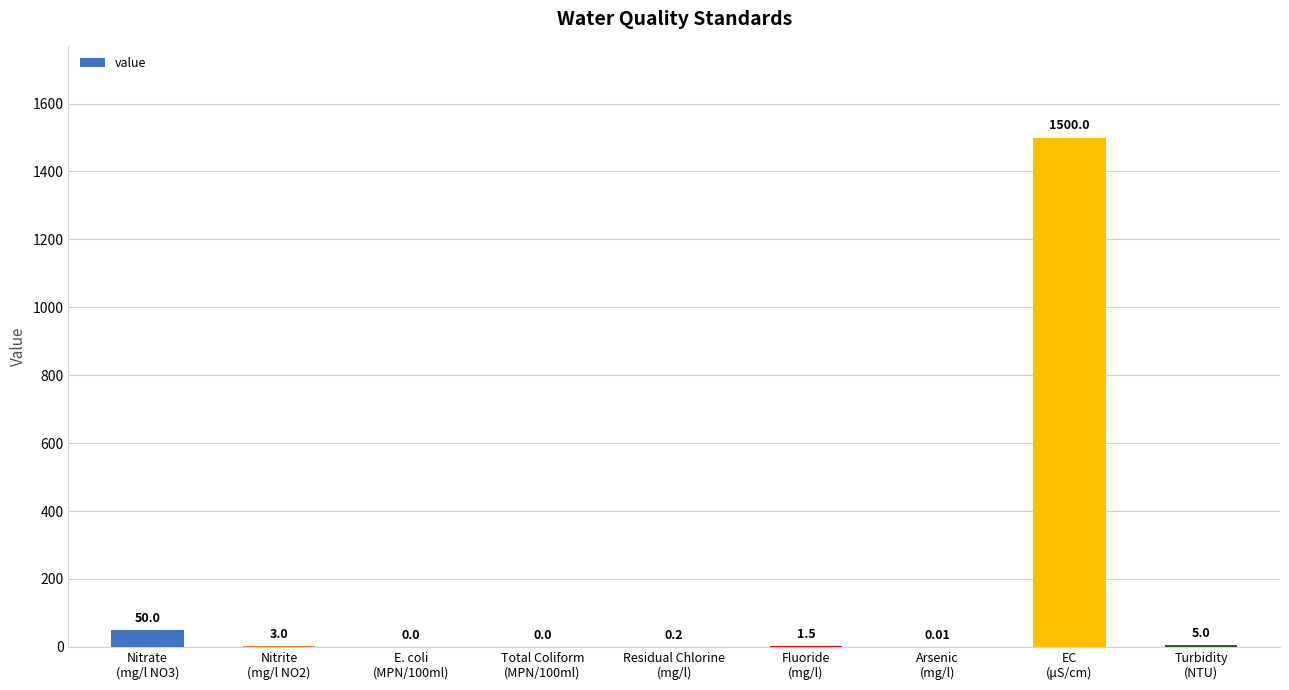

How many categories are shown in the chart?

9